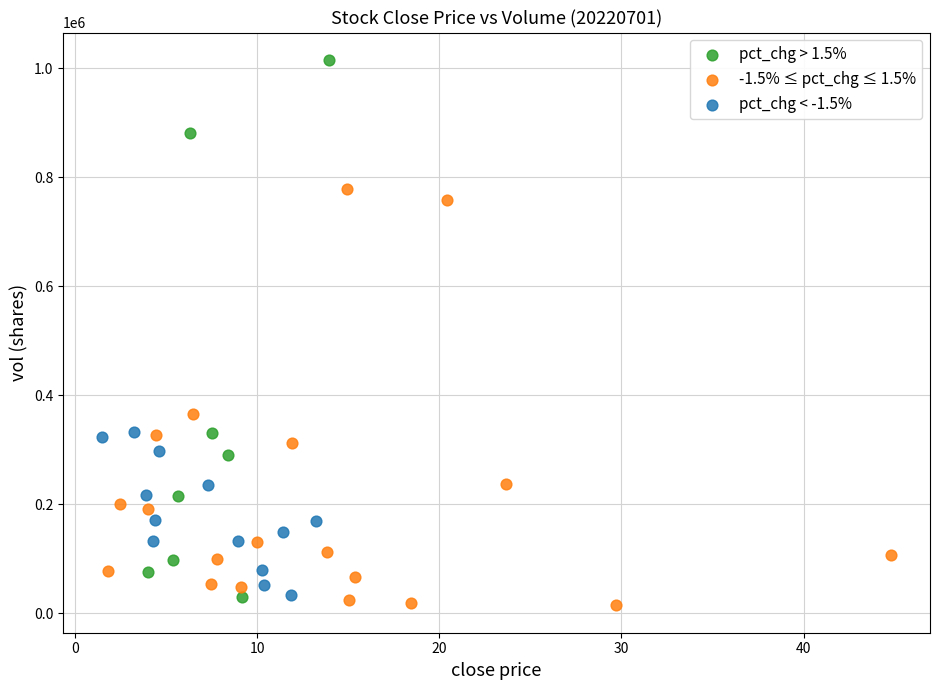

Which series has the largest Y range (max minus min)?

pct_chg > 1.5%